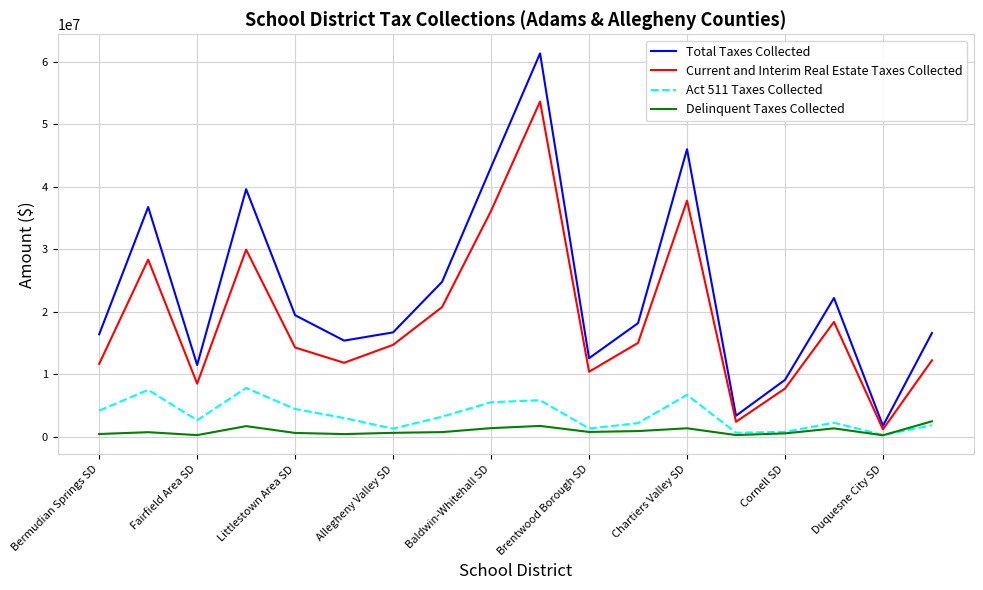

List the series in order of their peak value, lowest first.

Delinquent Taxes Collected, Act 511 Taxes Collected, Current and Interim Real Estate Taxes Collected, Total Taxes Collected